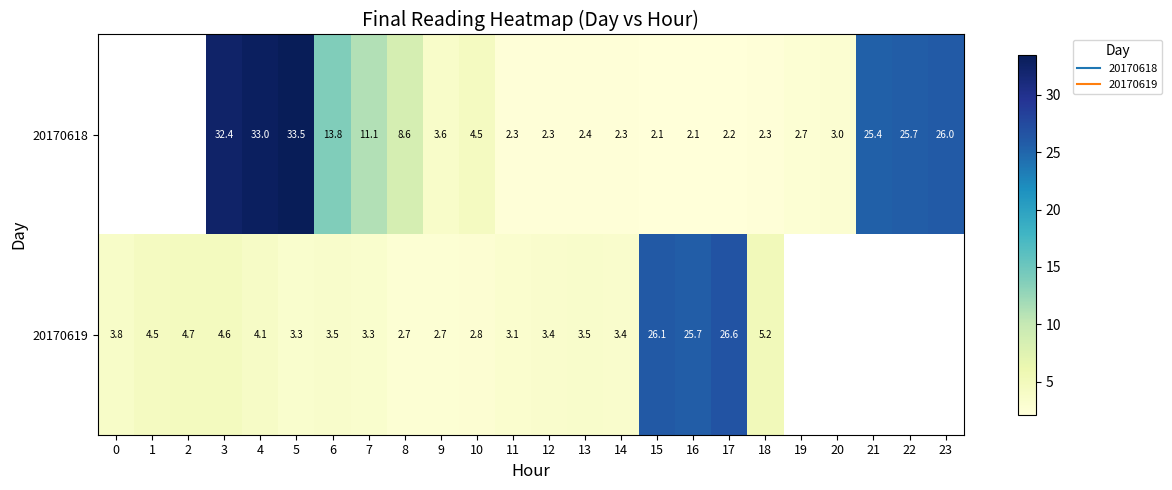

How many values in 20170618 are above zero?

21